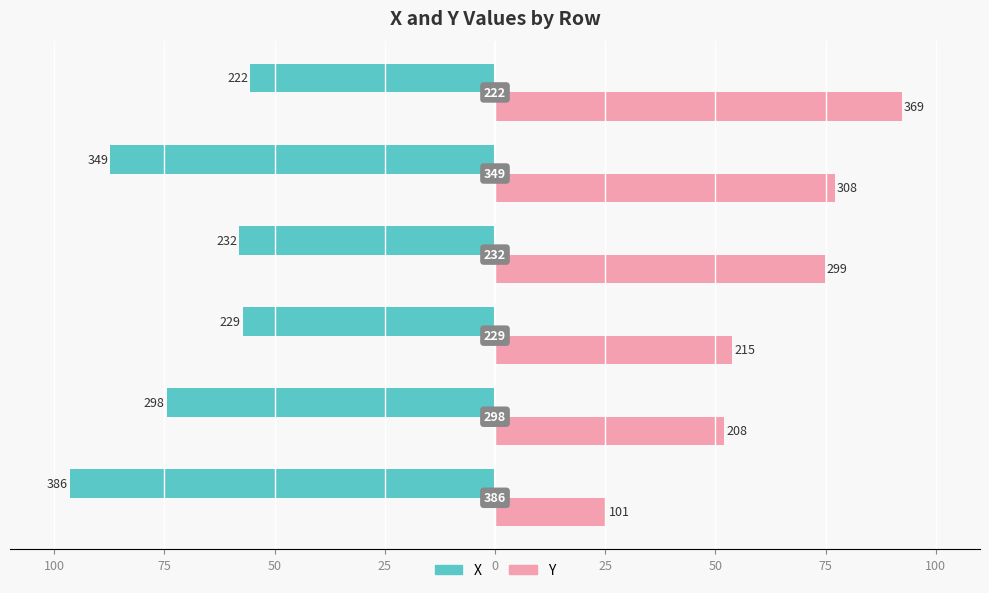

Where is X nearest to the value -76?

75